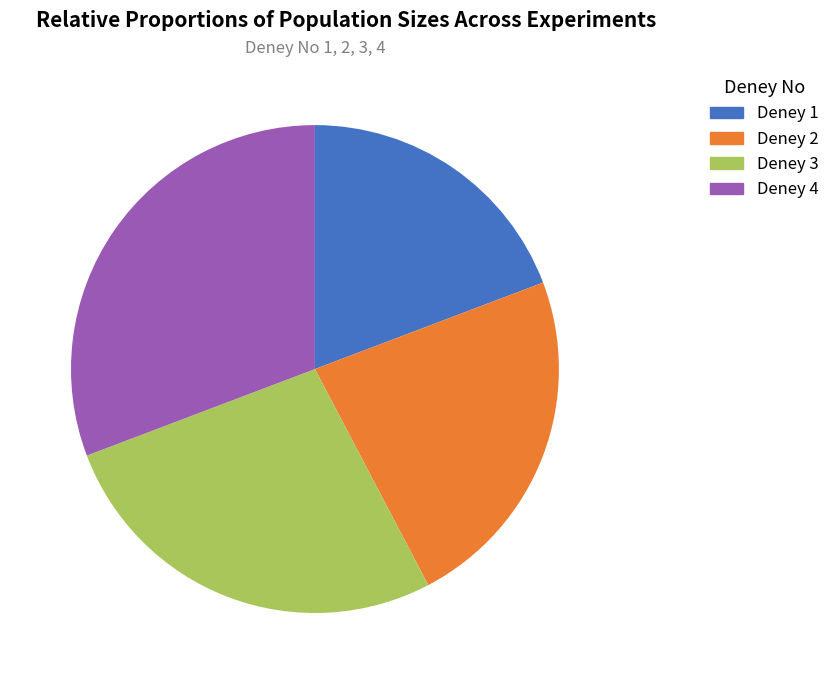

Rank the categories by value from lowest to highest.

Deney 1, Deney 2, Deney 3, Deney 4